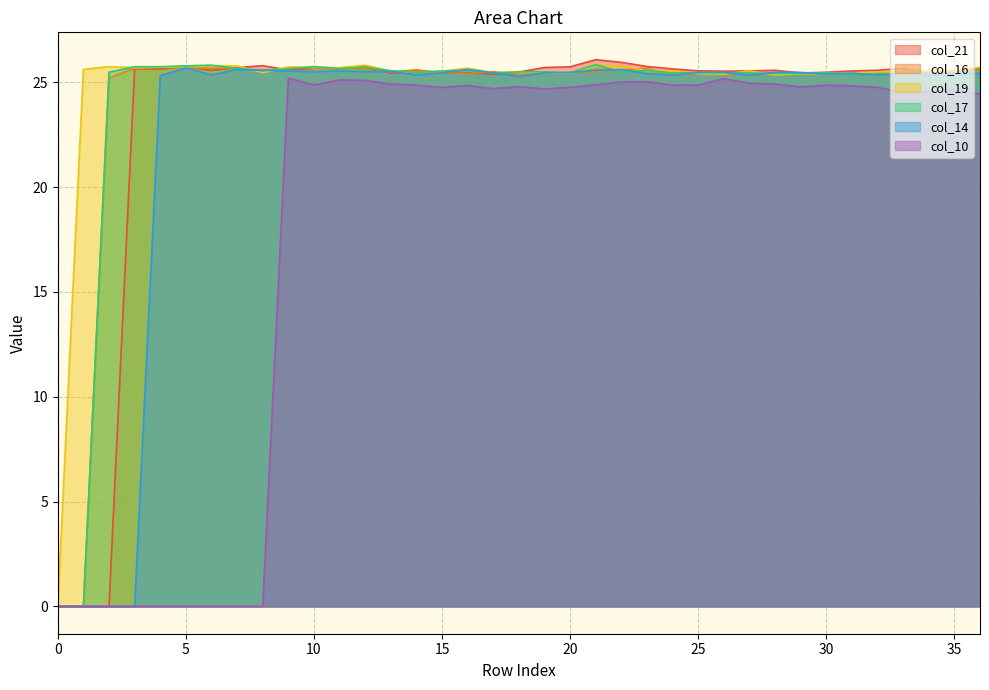

Which series has the largest total across all categories?

col_19